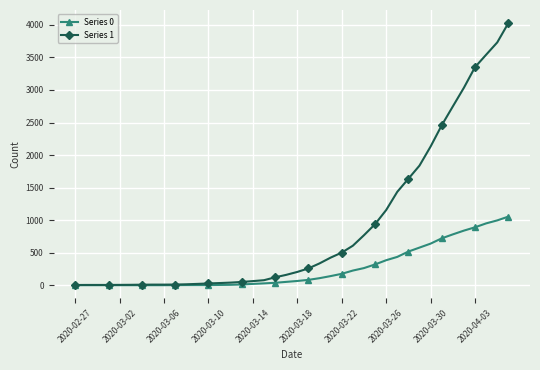

At how many categories does at least one series exceed 1109?

12